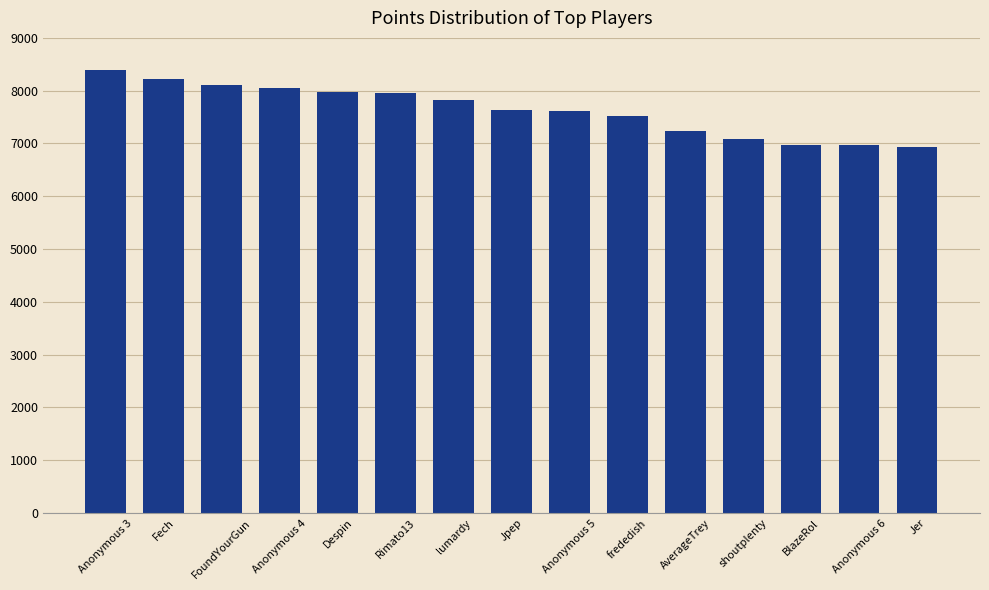

How many distinct data groups are displayed?

1